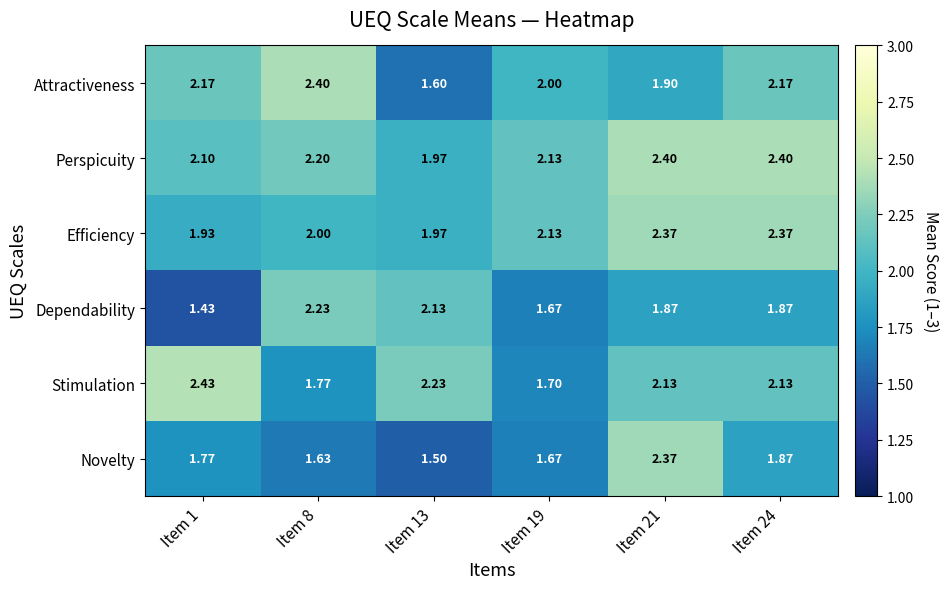

Which label corresponds to the largest value in the chart?

Item 1